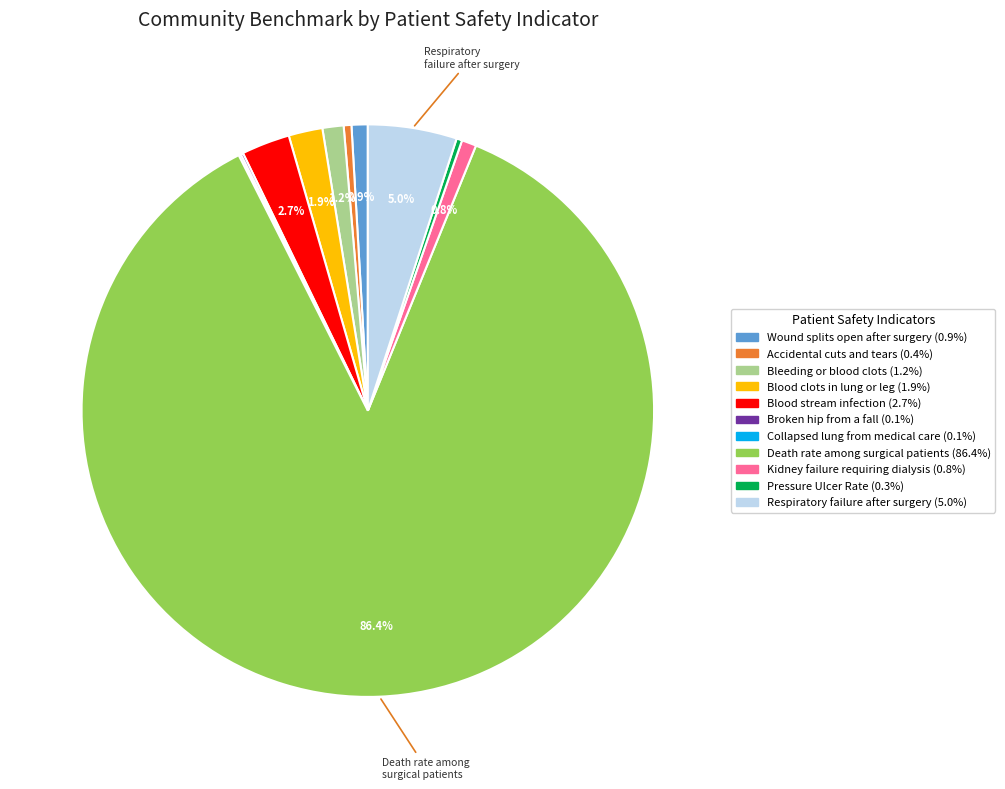

Is there a majority slice in this chart?

Yes